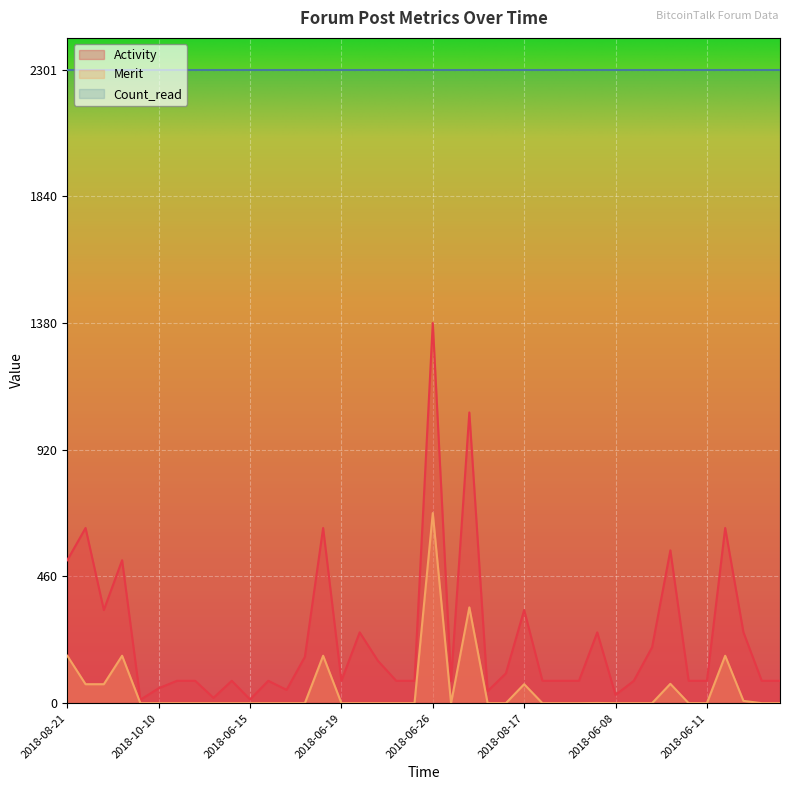

True or false: Merit and Activity intersect in this chart.

False